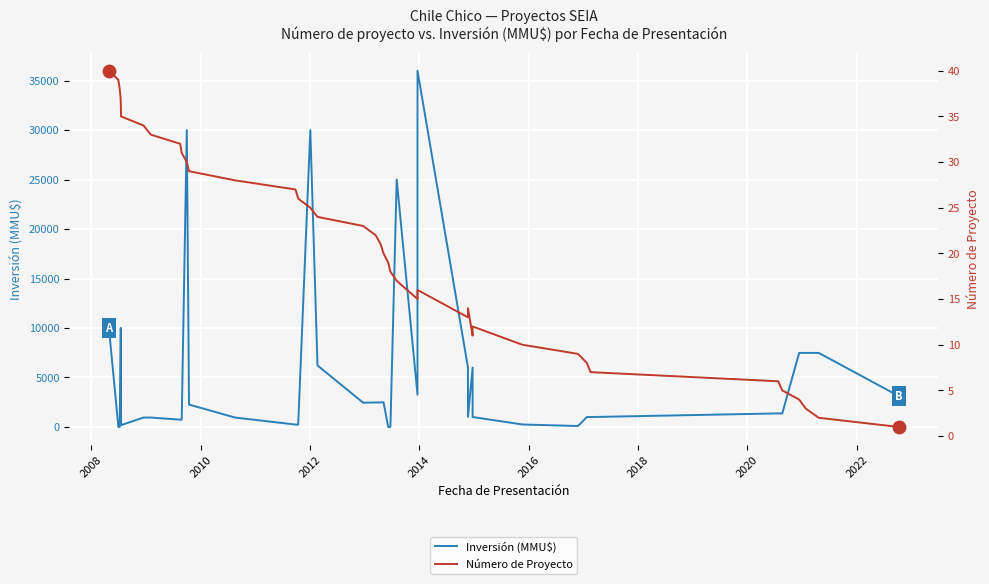

Is the value of Inversión (MMU$) at 22 greater than the value of Número de Proyecto at 37?

No